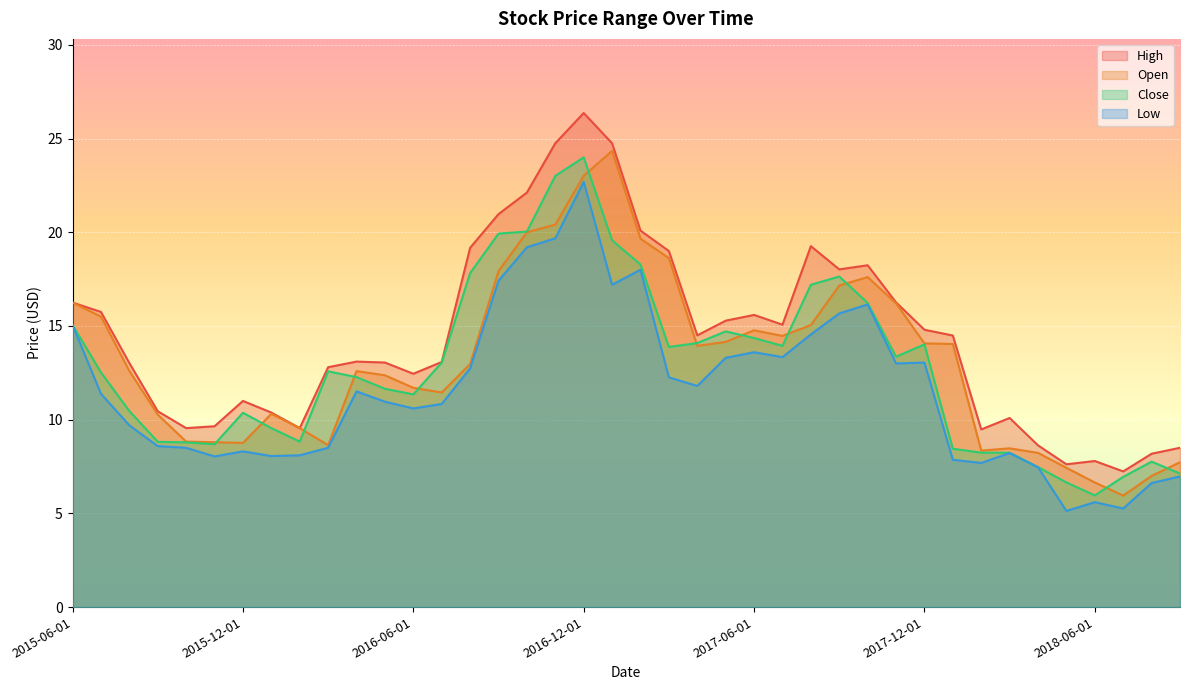

What is the sum of the Low values at 2016-02-01 and 2016-11-01?

27.8